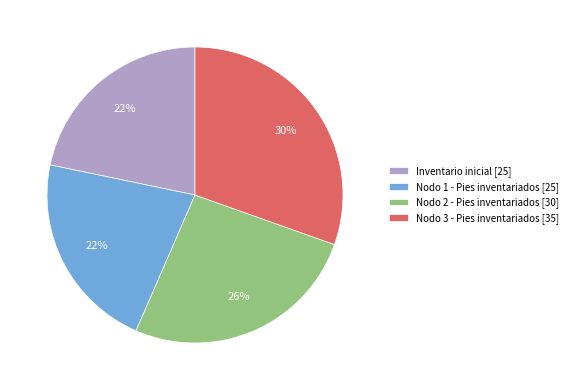

What percentage is the Inventario inicial slice, to the nearest percent?

22%